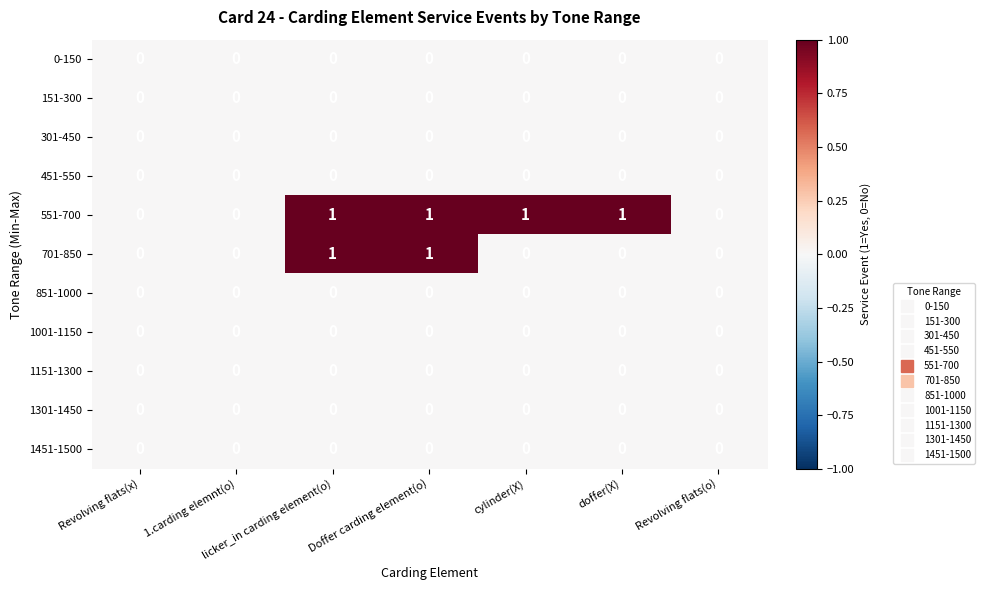

Which series has the largest total across all categories?

551-700